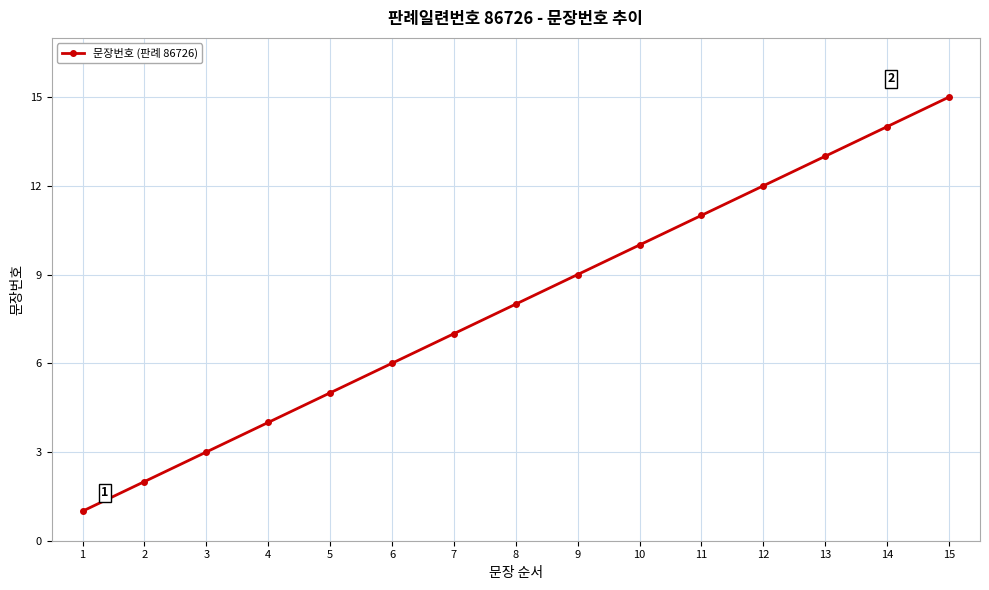

Rank the categories by value from highest to lowest.

15, 14, 13, 12, 11, 10, 9, 8, 7, 6, 5, 4, 3, 2, 1